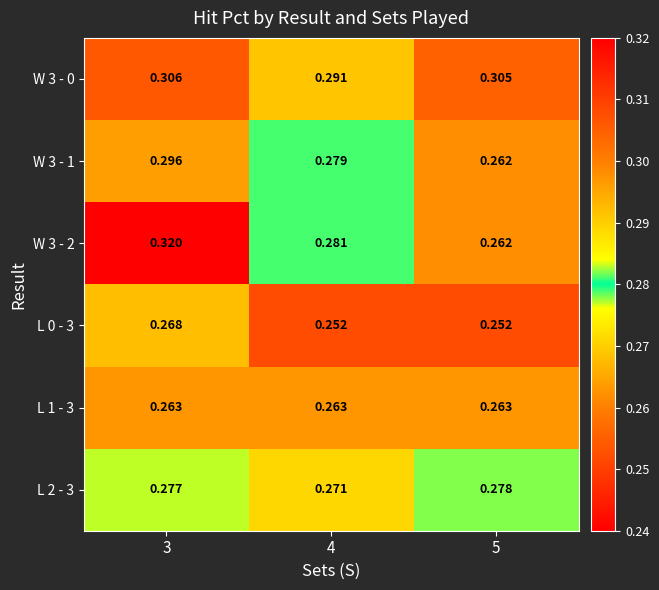

Is the value of W 3 - 1 at 5 greater than the value of W 3 - 0 at 3?

No